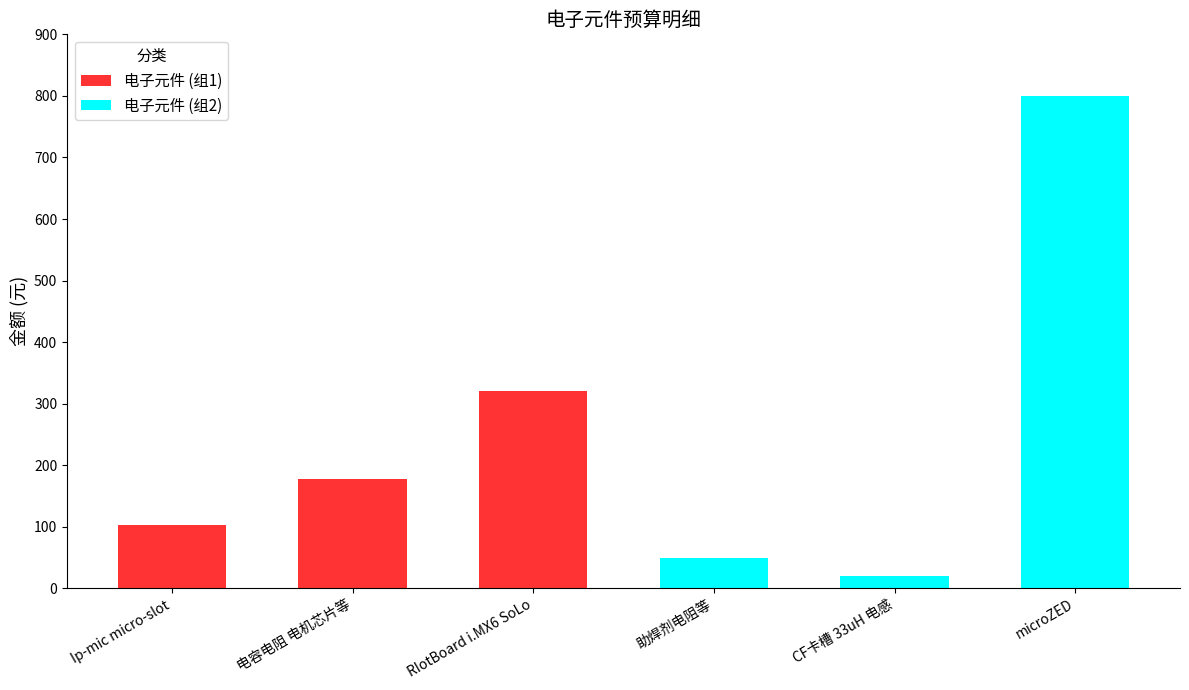

At which label does 电子元件 (组1) reach its minimum?

Ip-mic micro-slot